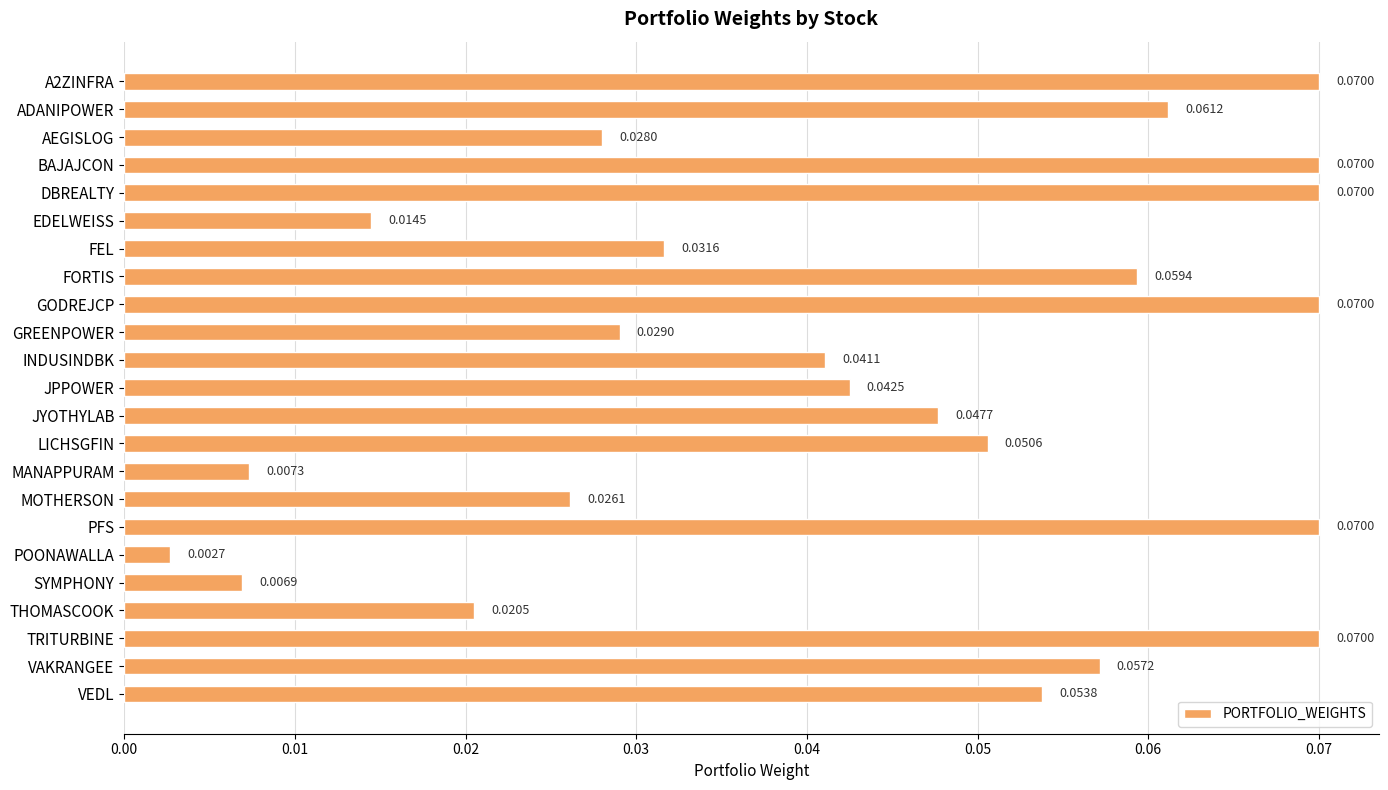

How many bars are there in total?

23